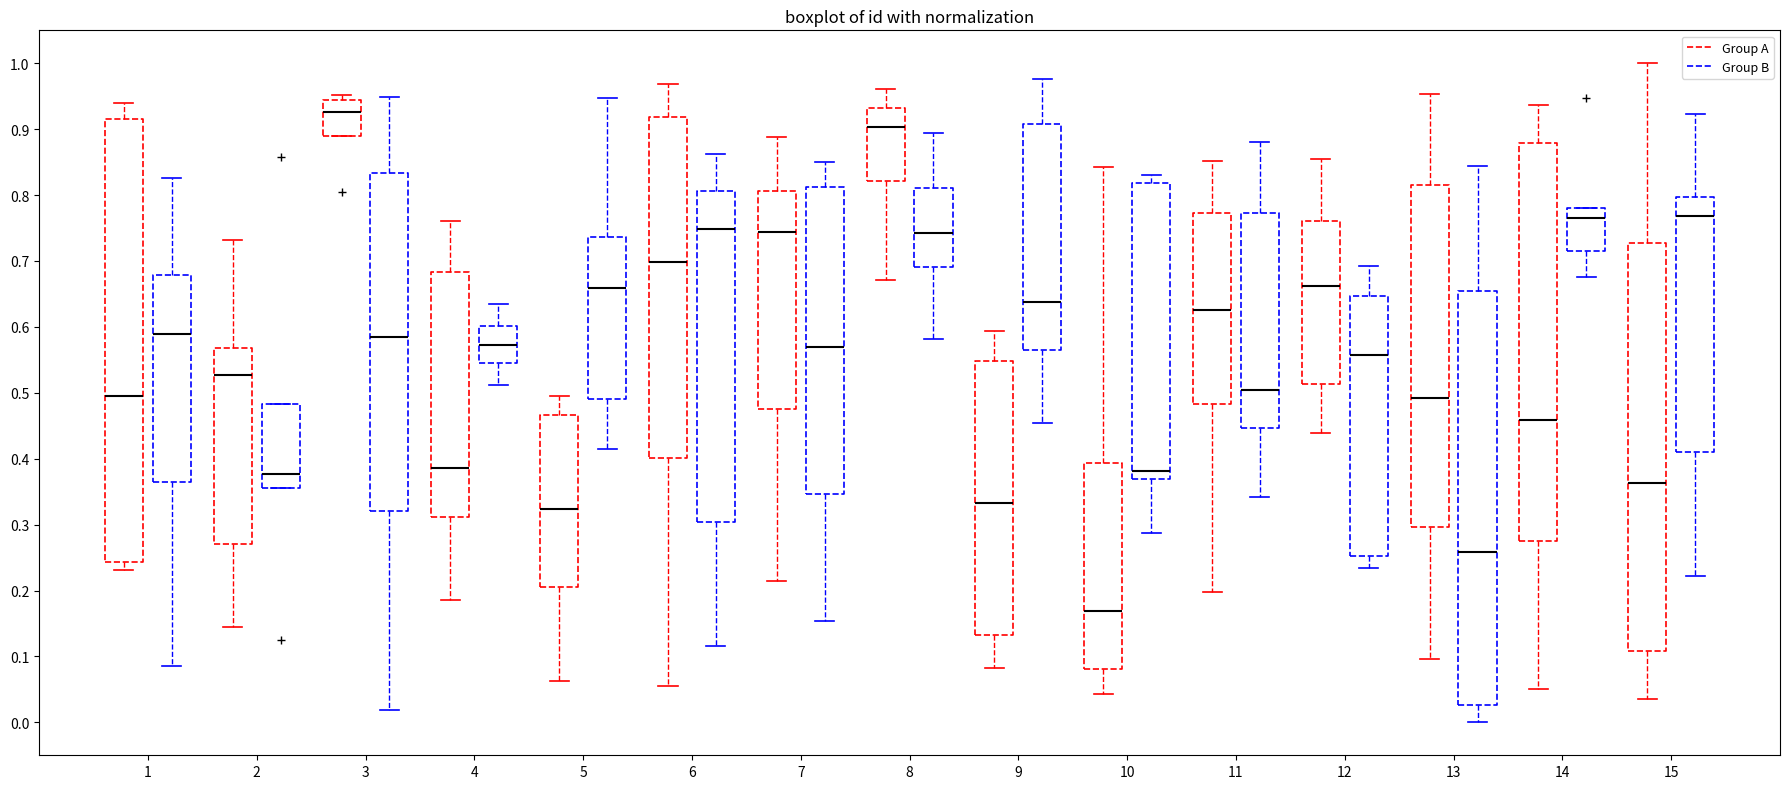

Where is the upper edge of the box for 8 (Group B) on the y-axis? The values are not printed on the chart, so give them approximately, as read against the axis.

0.81